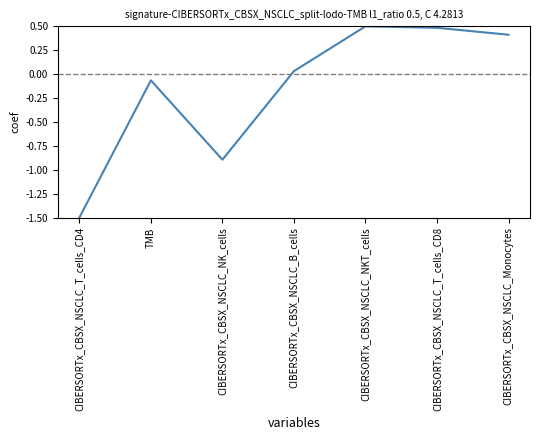

How many values are above zero?

4